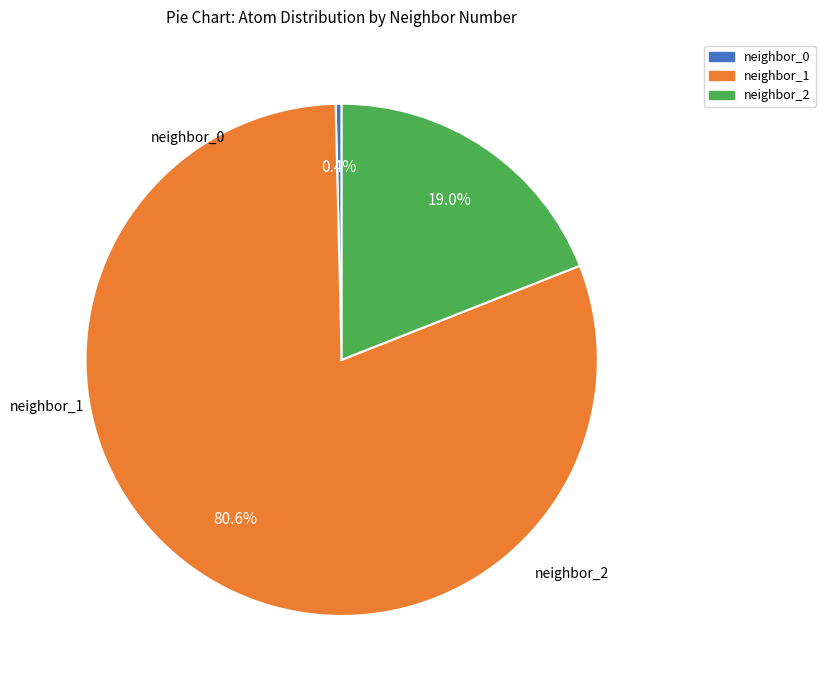

Rank the categories by value from highest to lowest.

neighbor_1, neighbor_2, neighbor_0